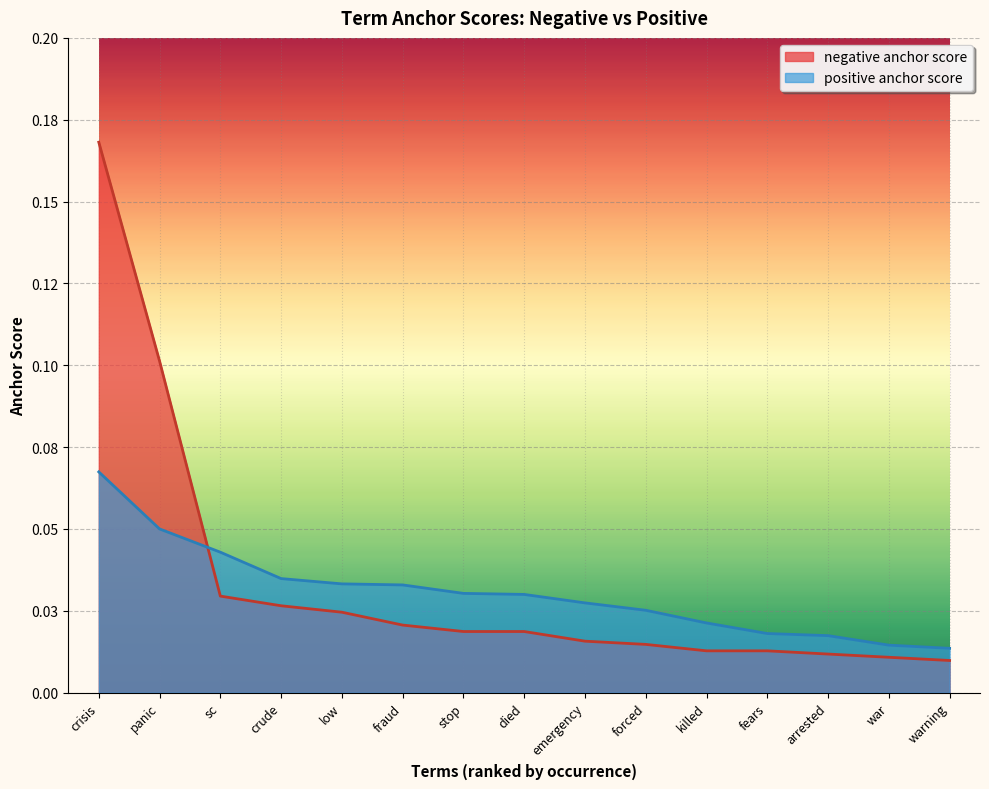

At which category is the sum across all series the highest?

crisis